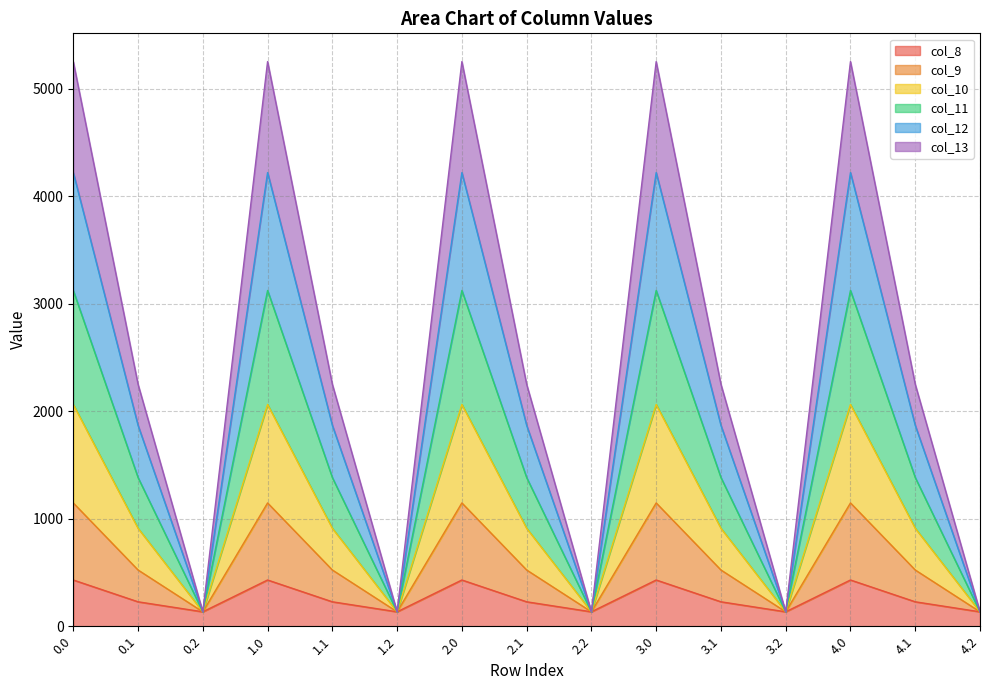

What is the total value across all series at 4.1?

2251.2